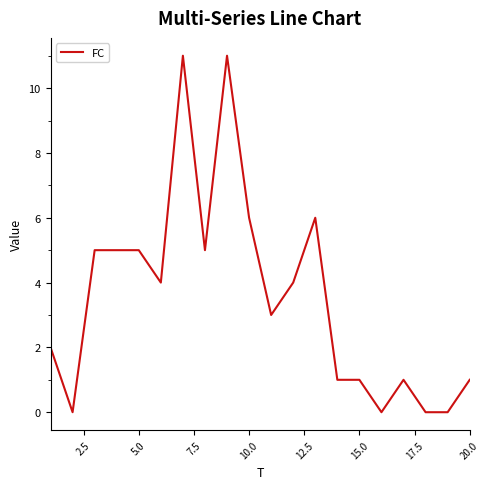

What is the difference between the maximum and second lowest values?

11